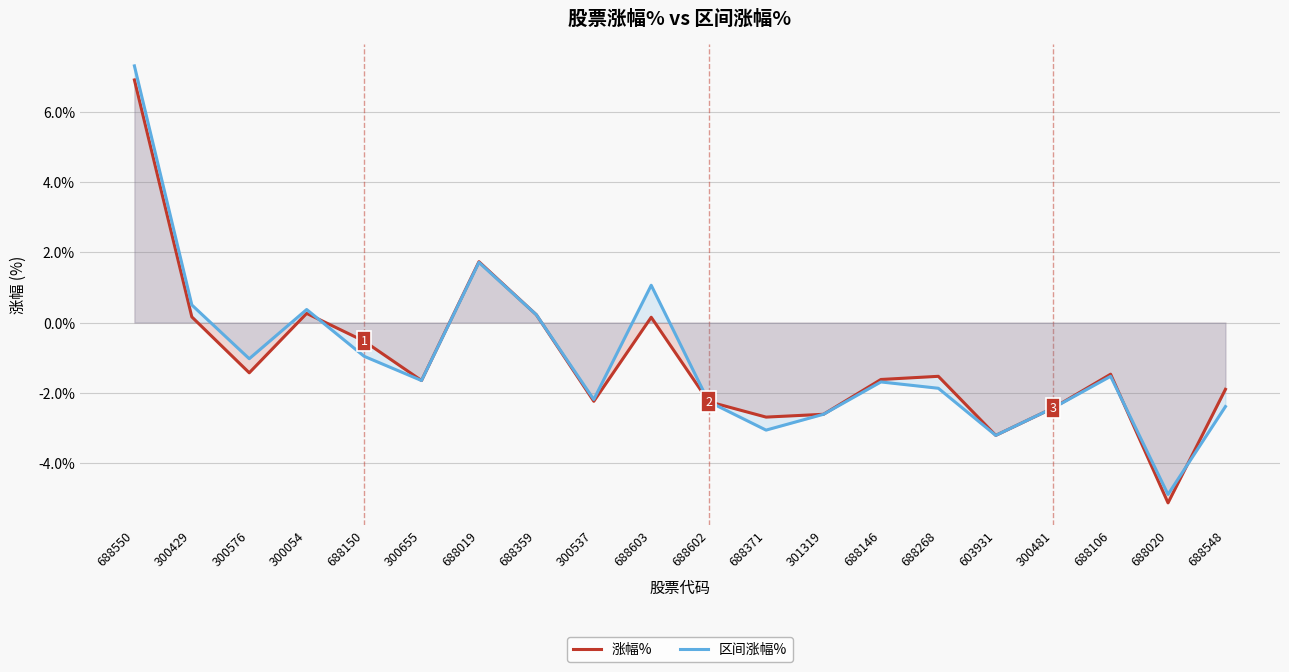

What are all the series names shown in the legend?

涨幅%, 区间涨幅%